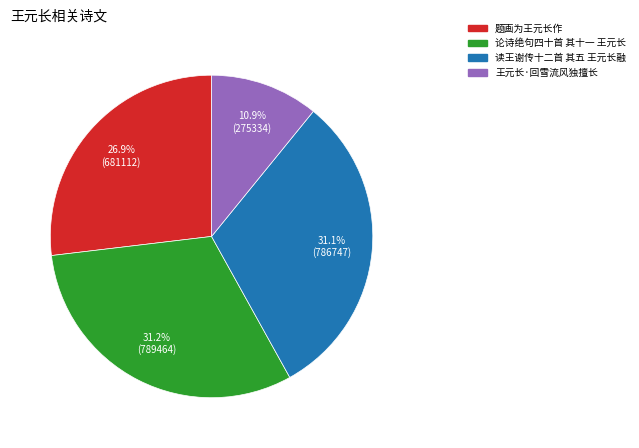

What percentage is NOT represented by 读王谢传十二首 其五 王元长融?

68.9%